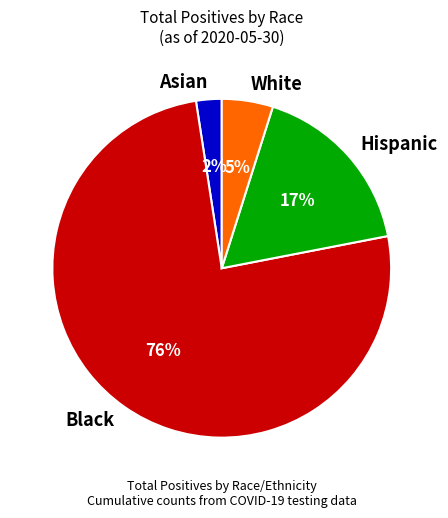

To the nearest percent, what is the combined percentage of White and Hispanic?

22%